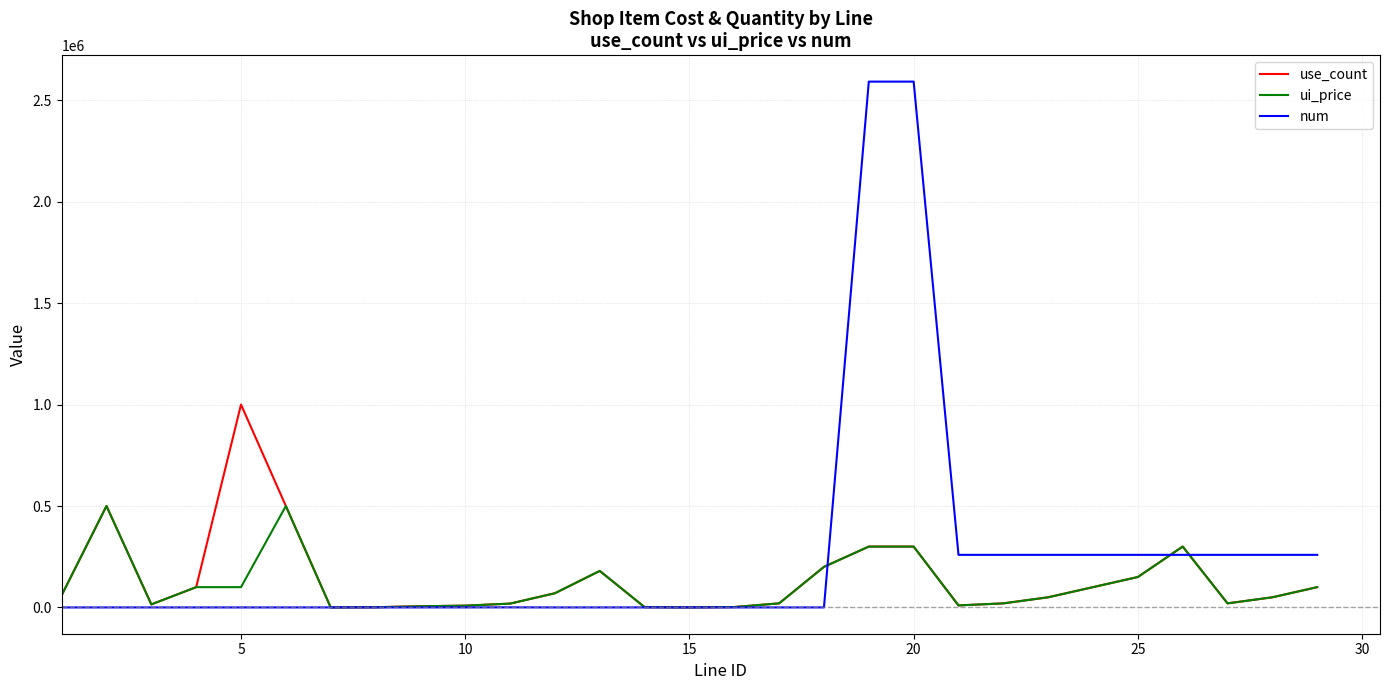

List the series in order of their peak value, highest first.

num, use_count, ui_price